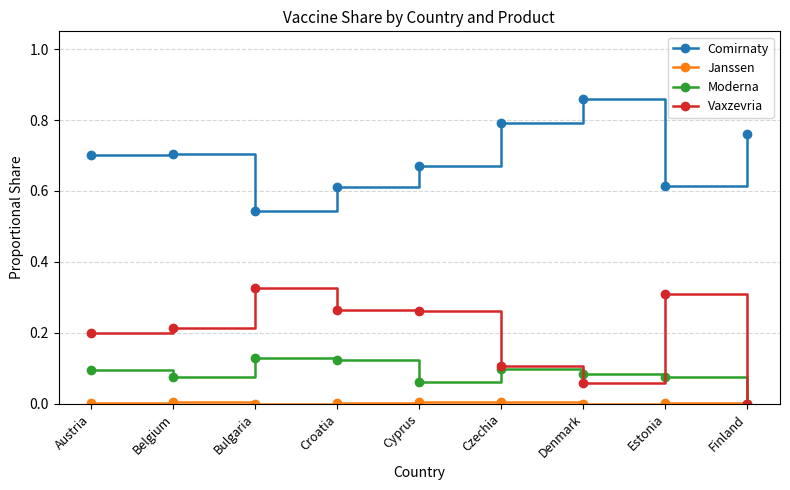

Does the chart display data point markers on the line(s)?

Yes